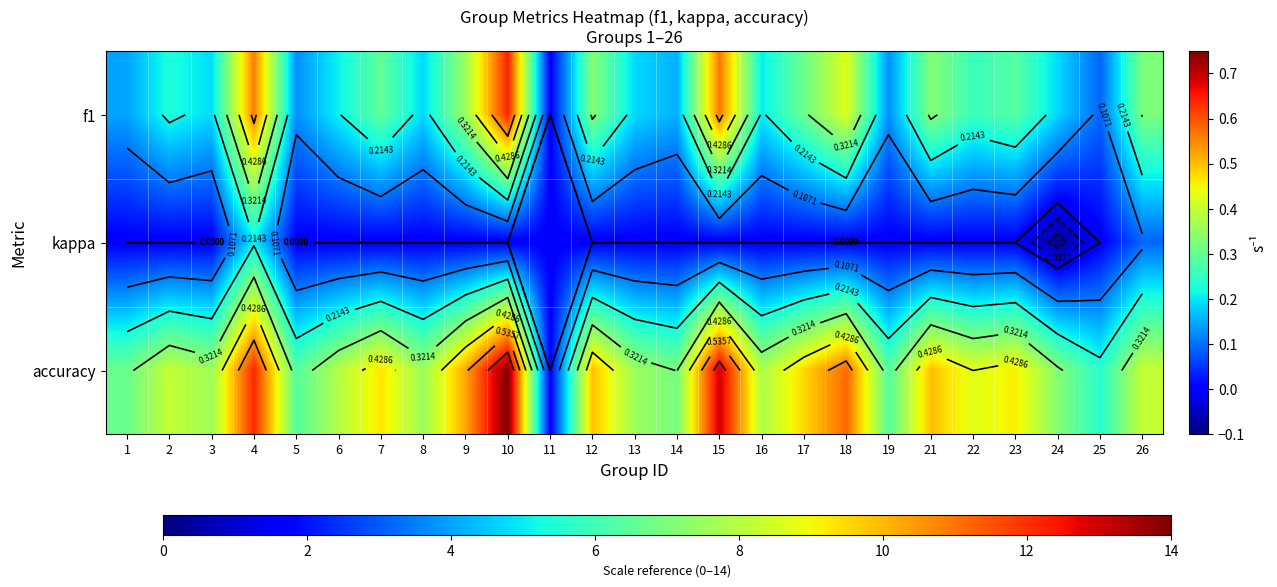

Rank the categories by accuracy value from lowest to highest.

11, 25, 5, 19, 1, 14, 24, 8, 13, 3, 16, 6, 2, 26, 22, 23, 7, 17, 12, 21, 9, 18, 4, 15, 10